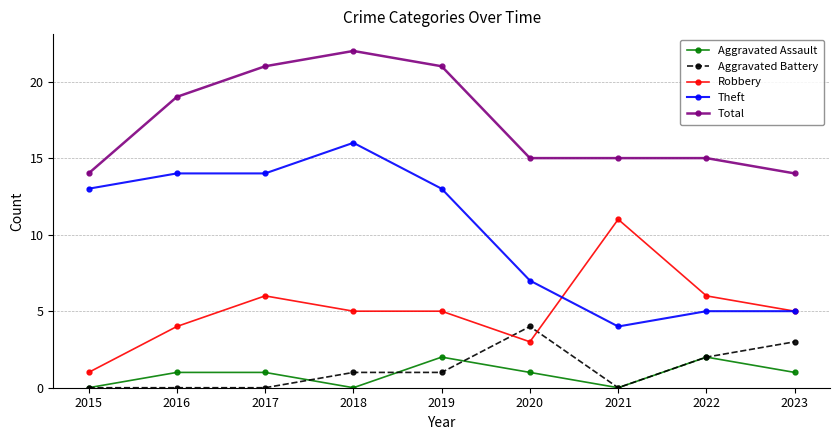

How many interior local valleys does the Aggravated Assault series have?

2